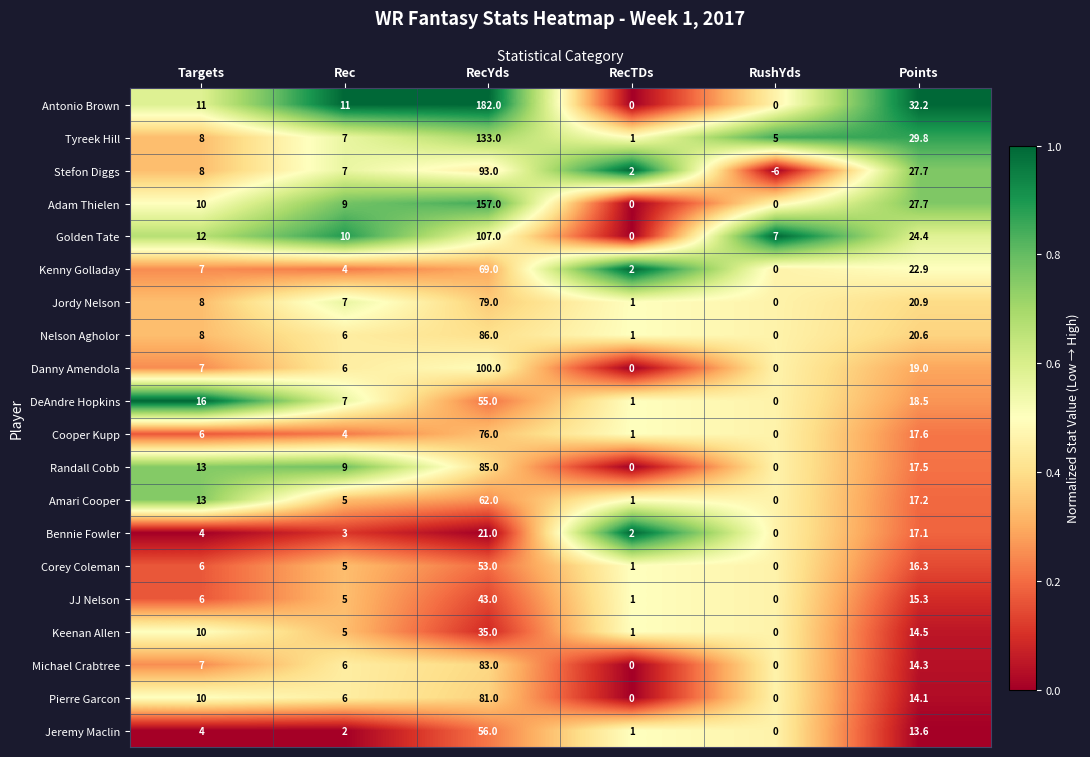

Which series has the largest total across all categories?

Antonio Brown